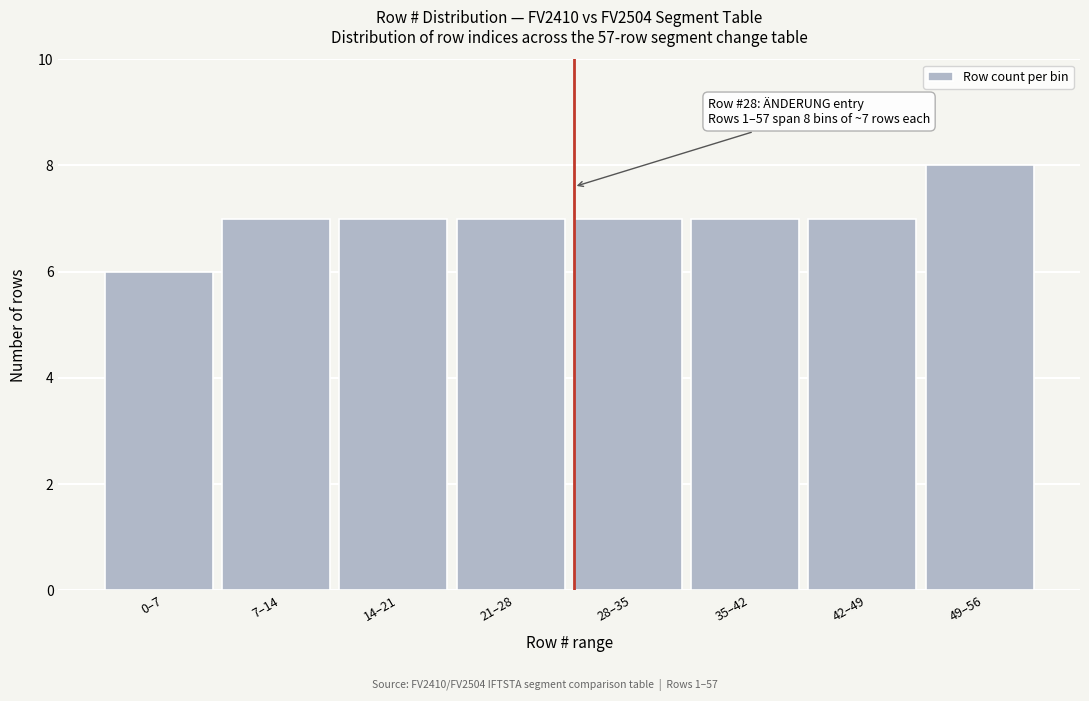

Reading right to left, extract all data points from this chart.

49–56=8	42–49=7	35–42=7	28–35=7	21–28=7	14–21=7	7–14=7	0–7=6